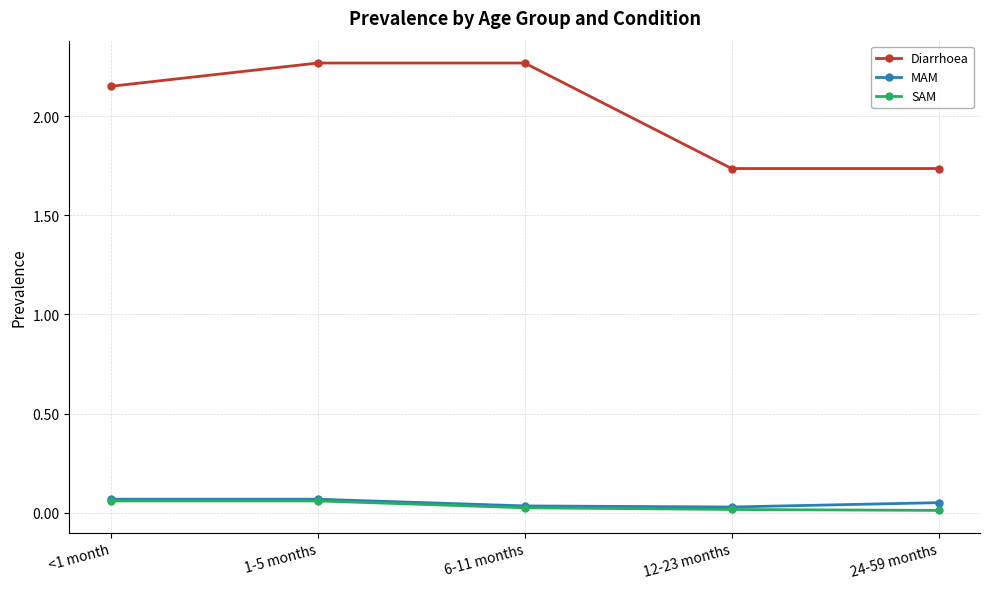

What is the label of the 5th point from the left?

24-59 months